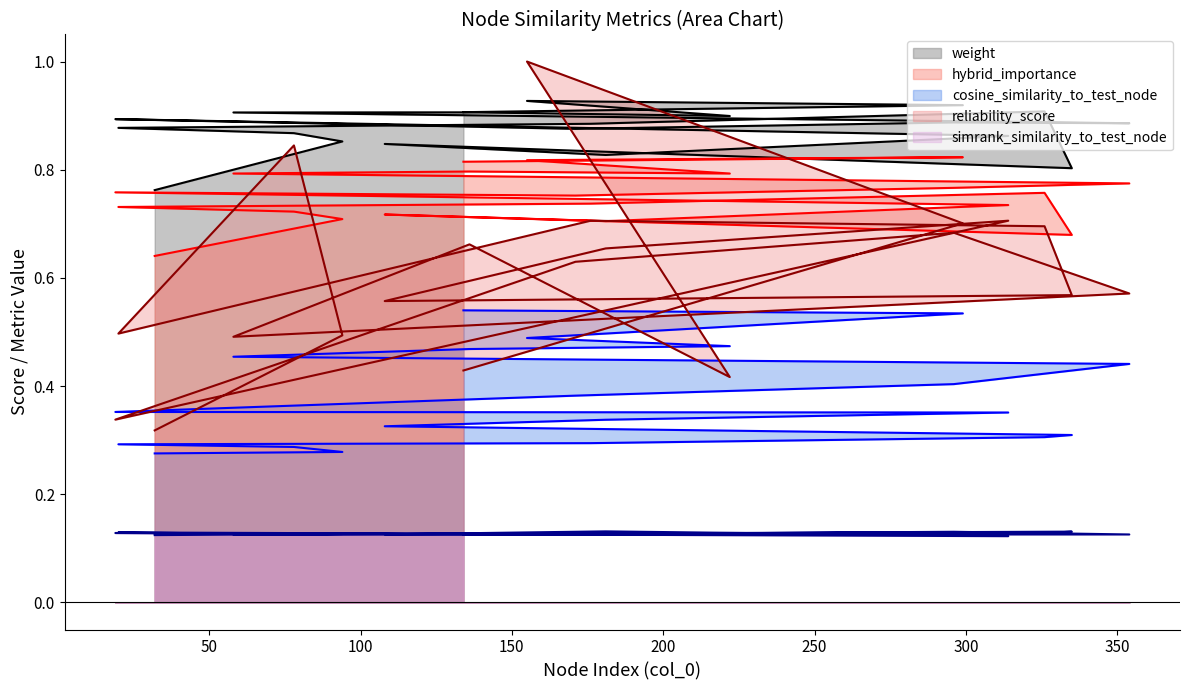

How many times do reliability_score and hybrid_importance cross each other?

4